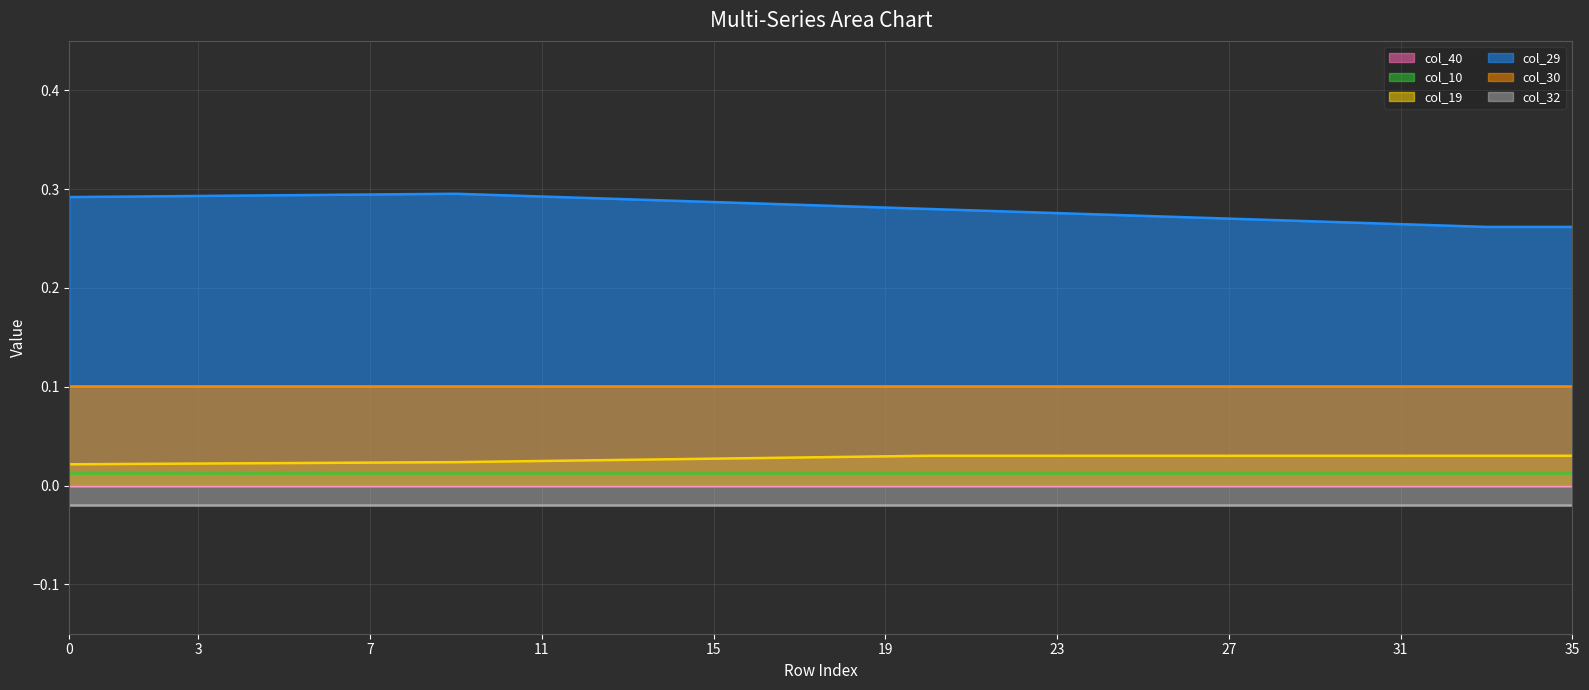

What is the total value across all series at 33?

0.4